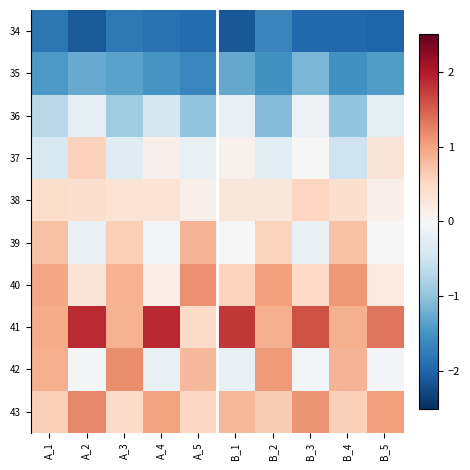

Reading left to right, list all the values displayed in this chart.

34: A_1=-1.8	A_2=-2.1	A_3=-1.8	A_4=-1.9	A_5=-1.9	B_1=-2.1	B_2=-1.7	B_3=-2.0	B_4=-2.0	B_5=-2.0
35: A_1=-1.4	A_2=-1.3	A_3=-1.3	A_4=-1.5	A_5=-1.6	B_1=-1.3	B_2=-1.5	B_3=-1.1	B_4=-1.5	B_5=-1.4
36: A_1=-0.7	A_2=-0.2	A_3=-0.9	A_4=-0.4	A_5=-1.0	B_1=-0.2	B_2=-1.1	B_3=-0.2	B_4=-1.0	B_5=-0.3
37: A_1=-0.4	A_2=0.6	A_3=-0.3	A_4=0.1	A_5=-0.2	B_1=0.1	B_2=-0.3	B_3=0.0	B_4=-0.5	B_5=0.3
38: A_1=0.5	A_2=0.4	A_3=0.3	A_4=0.3	A_5=0.1	B_1=0.3	B_2=0.3	B_3=0.5	B_4=0.4	B_5=0.1
39: A_1=0.7	A_2=-0.2	A_3=0.6	A_4=-0.0	A_5=0.8	B_1=0.0	B_2=0.6	B_3=-0.2	B_4=0.7	B_5=0.0
40: A_1=1.0	A_2=0.3	A_3=0.9	A_4=0.2	A_5=1.2	B_1=0.6	B_2=1.0	B_3=0.5	B_4=1.1	B_5=0.2
41: A_1=0.9	A_2=1.9	A_3=0.9	A_4=1.9	A_5=0.5	B_1=1.8	B_2=0.9	B_3=1.6	B_4=0.9	B_5=1.3
42: A_1=0.9	A_2=-0.1	A_3=1.2	A_4=-0.2	A_5=0.8	B_1=-0.2	B_2=1.1	B_3=-0.1	B_4=0.9	B_5=-0.0
43: A_1=0.6	A_2=1.2	A_3=0.5	A_4=1.0	A_5=0.5	B_1=0.8	B_2=0.6	B_3=1.1	B_4=0.6	B_5=1.0